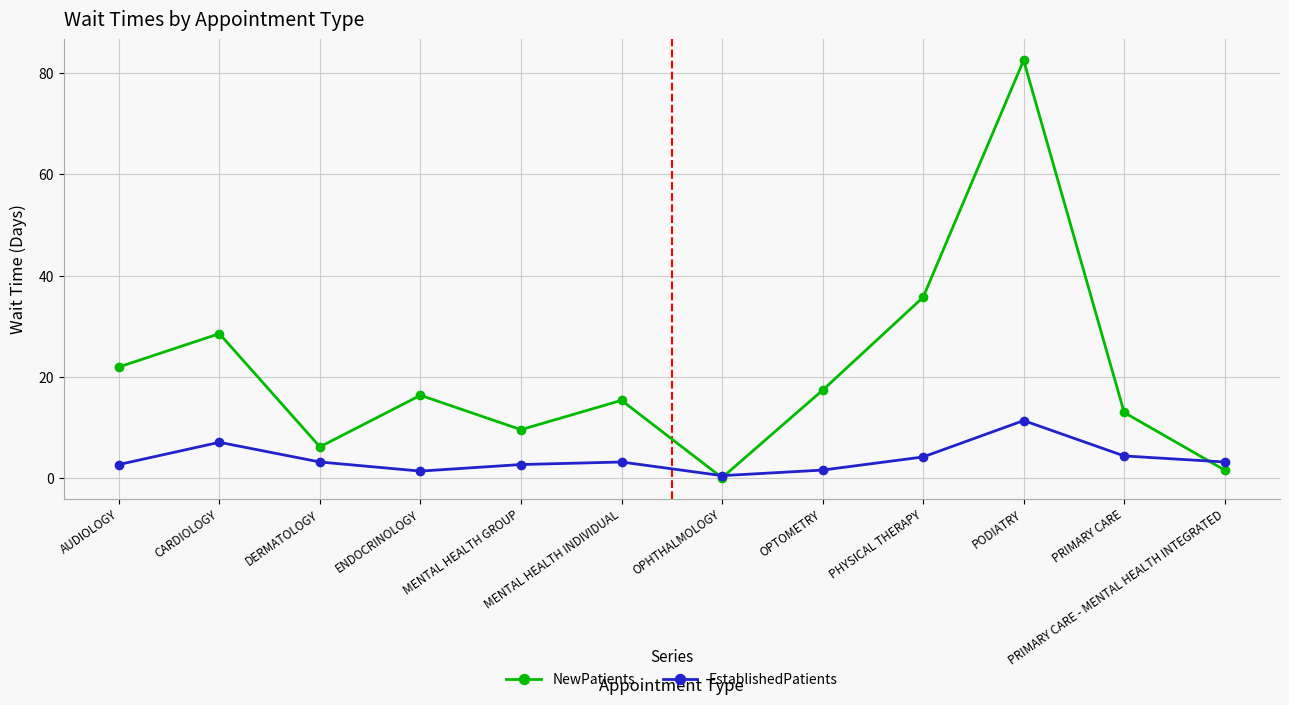

At which category does NewPatients reach its first local valley?

DERMATOLOGY